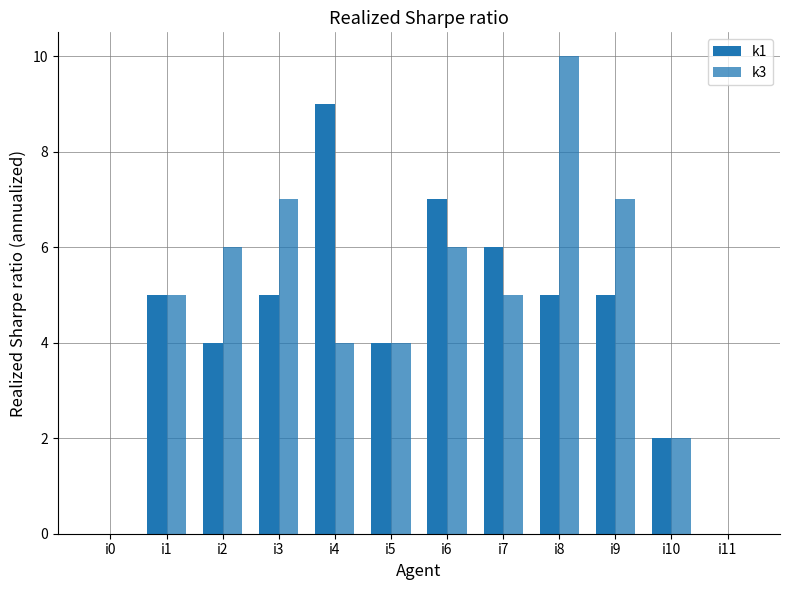

Where does the k3 series first go above 5?

i2